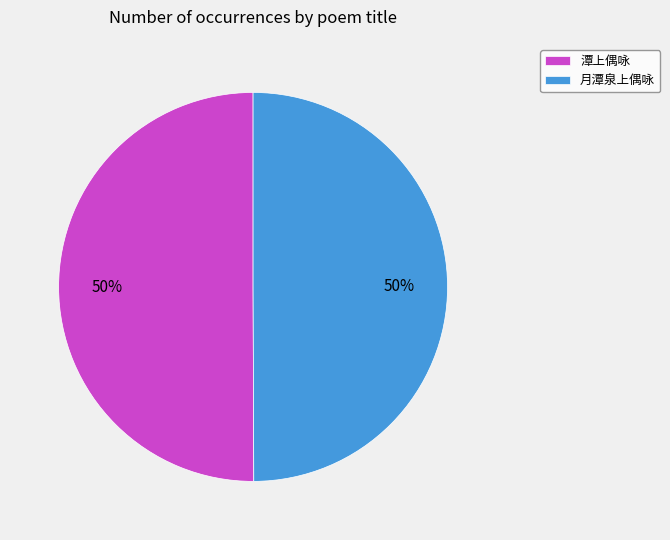

What is the ratio of the value at 月潭泉上偶咏 to the value at 潭上偶咏?

1.0